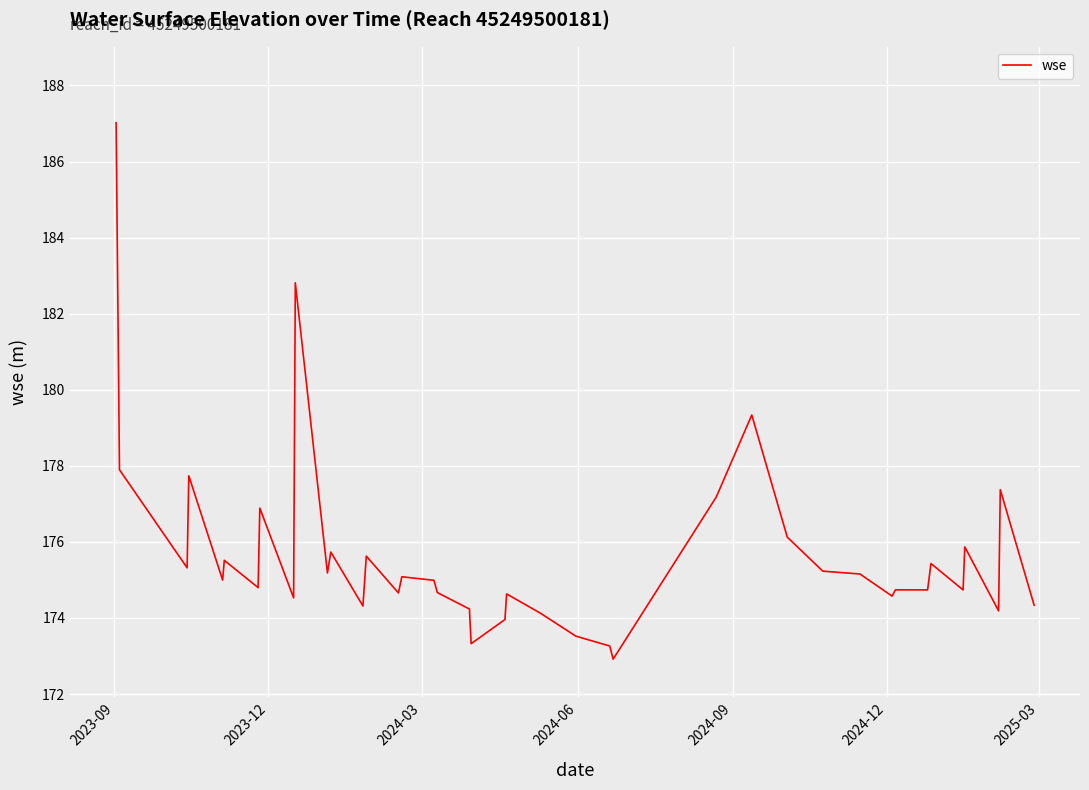

What is the greatest value displayed?

187.0